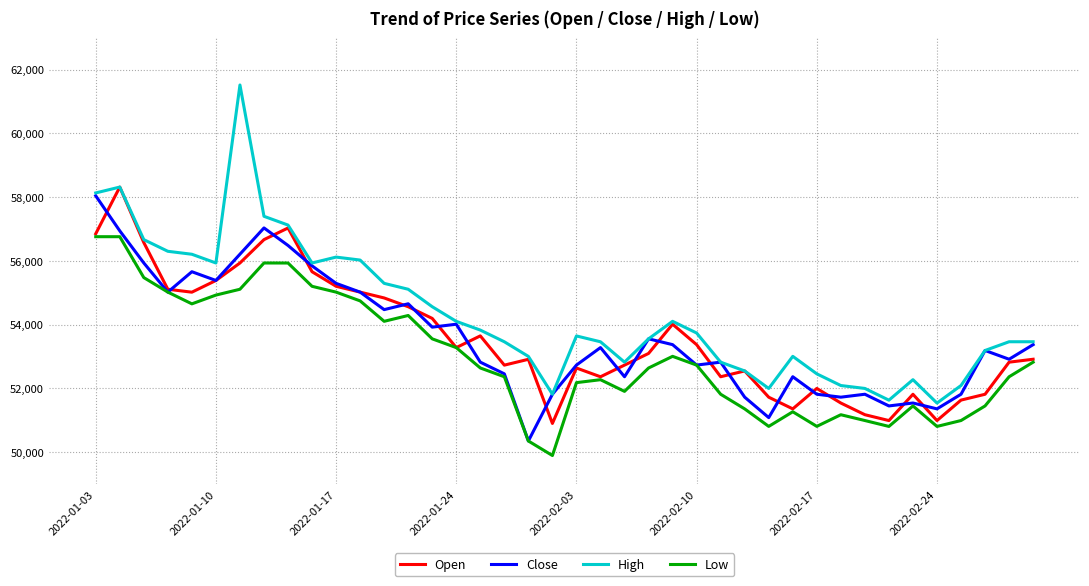

True or false: Open and Close intersect in this chart.

True